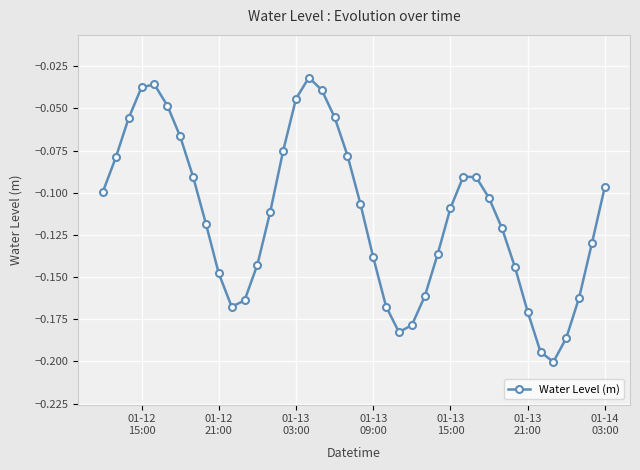

How many lines are shown in the chart?

1